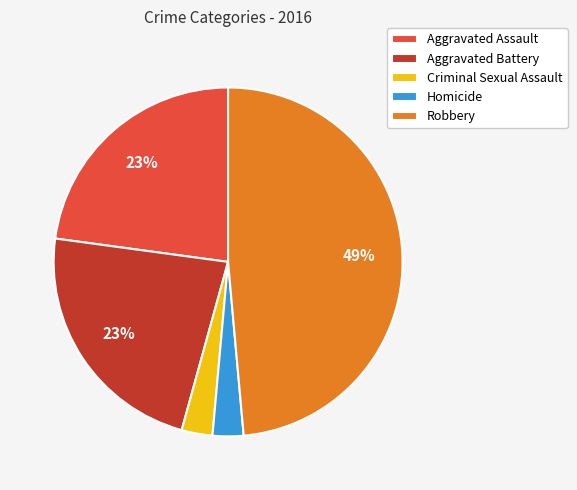

Which has a higher value, Aggravated Battery or Criminal Sexual Assault?

Aggravated Battery